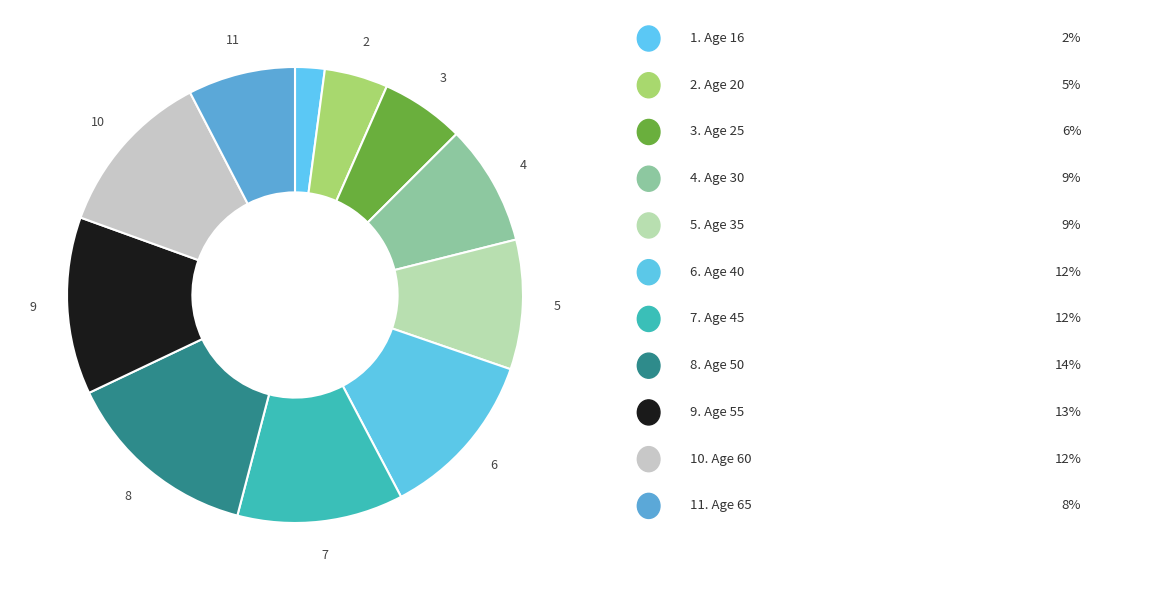

How many slices are in this pie chart?

11